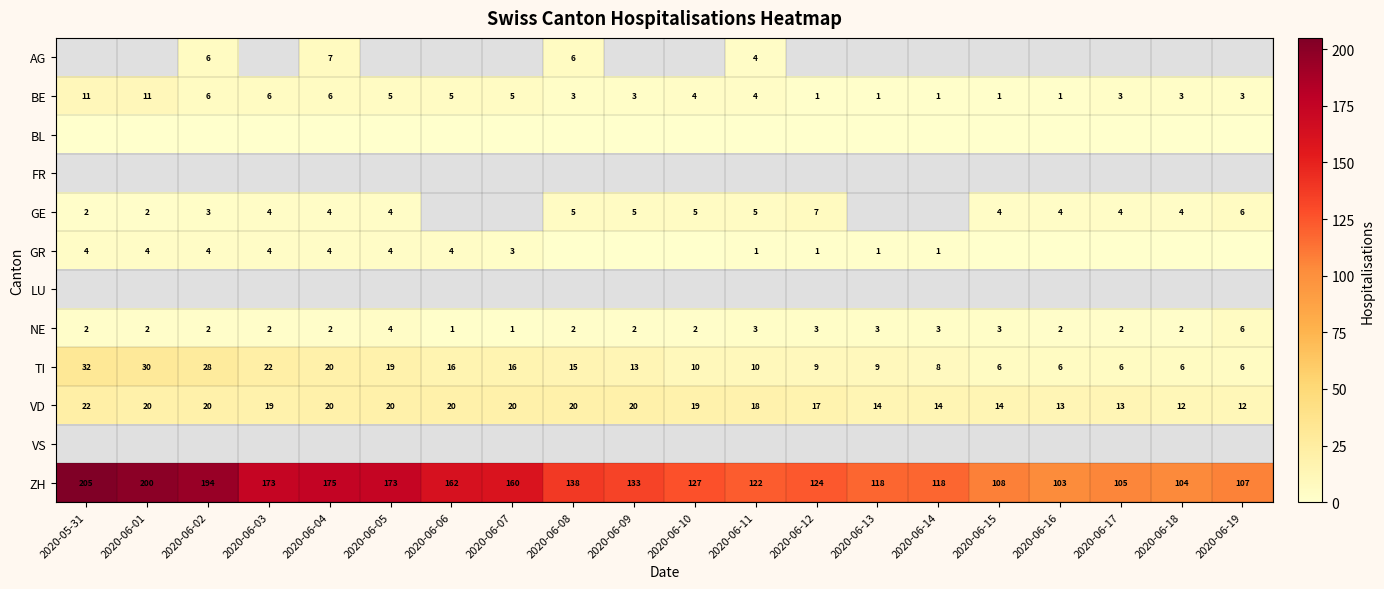

Is the value of ZH at 2020-06-10 greater than the value of NE at 2020-06-16?

Yes